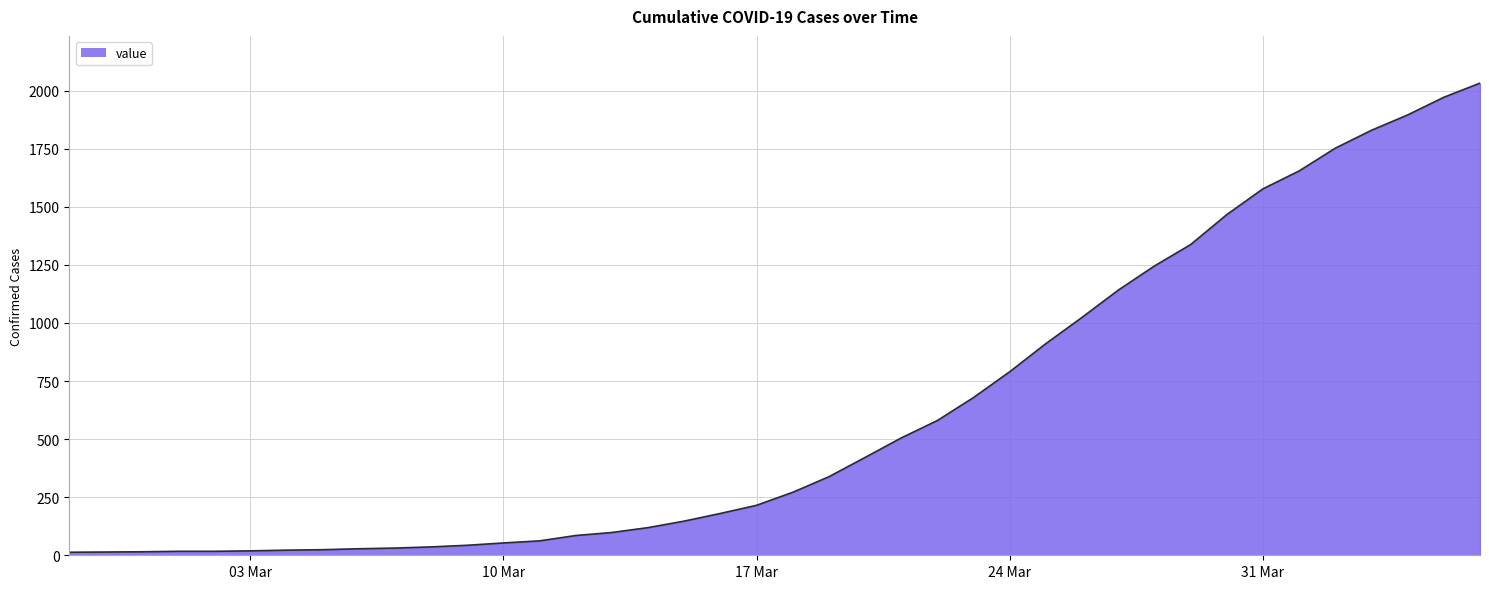

What is the greatest value displayed?

2032